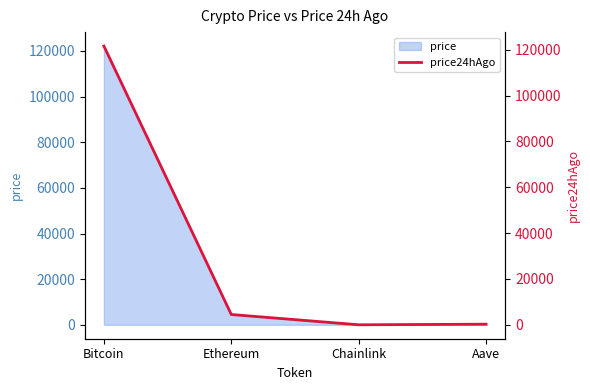

How many data points does each series have?

4